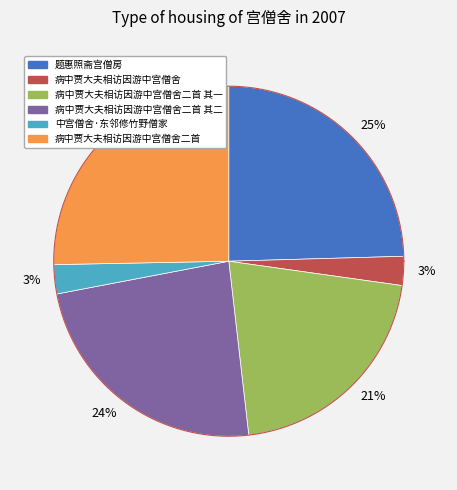

Which has a higher value, 病中贾大夫相访因游中宫僧舍二首 其二 or 病中贾大夫相访因游中宫僧舍?

病中贾大夫相访因游中宫僧舍二首 其二